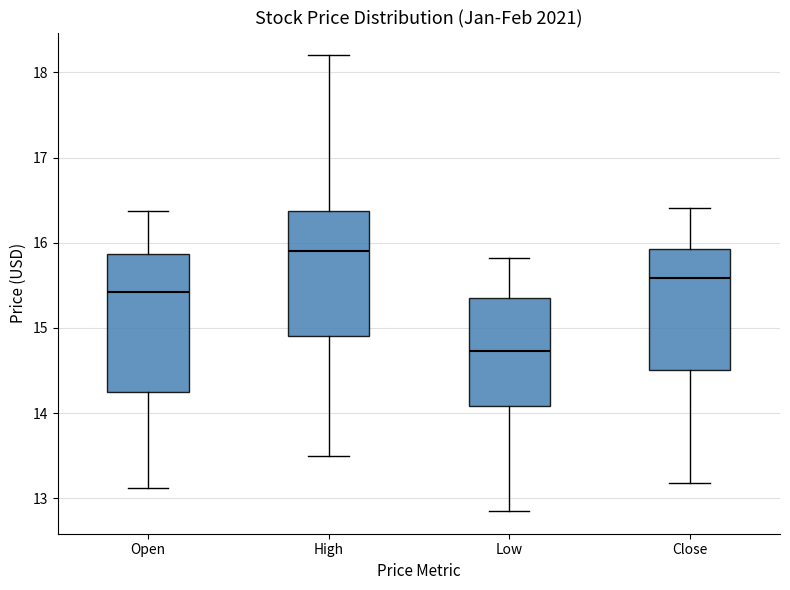

Where does the median line of the box for Open sit on the y-axis? The values are not printed on the chart, so give them approximately, as read against the axis.

15.4